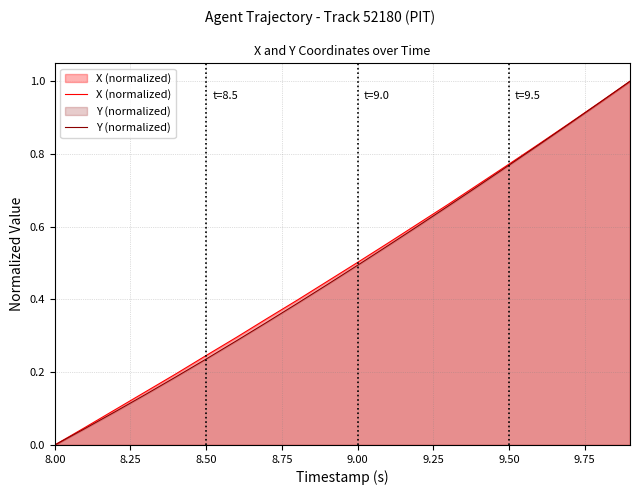

At which label does X (normalized) reach its minimum?

8.00